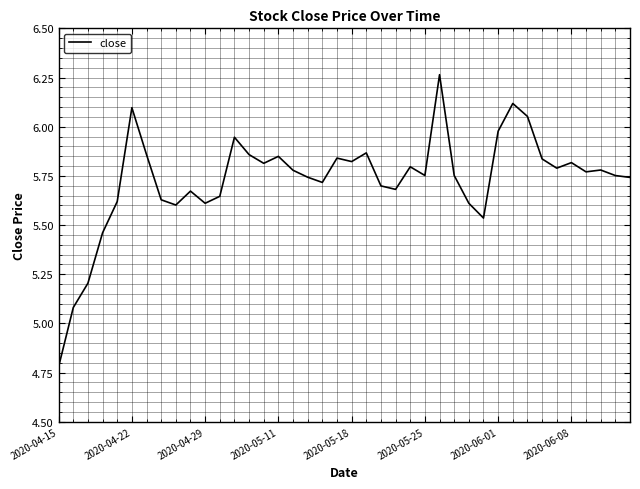

What is the difference between the maximum and minimum values?

1.5